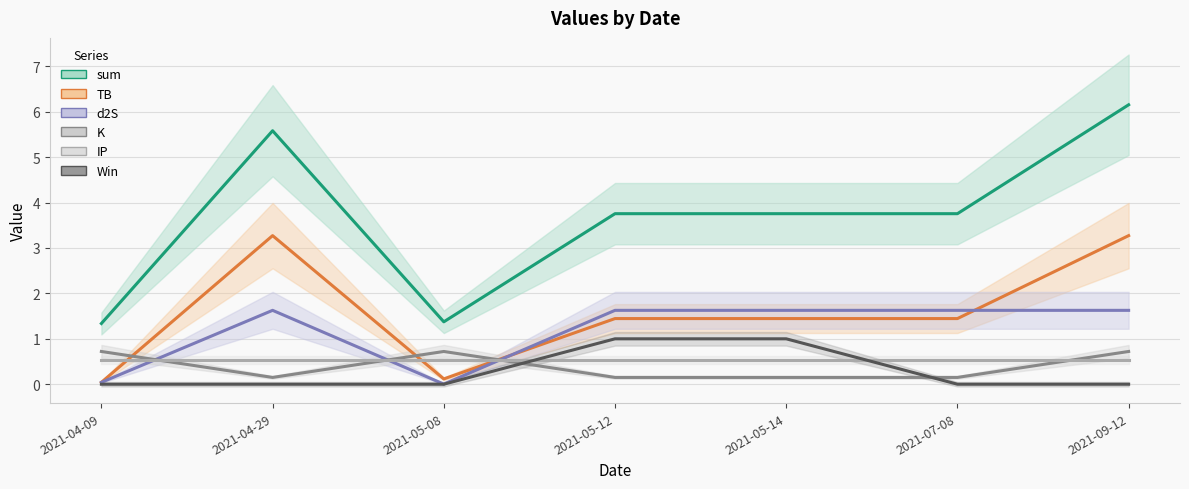

At which category is the sum across all series the highest?

2021-09-12